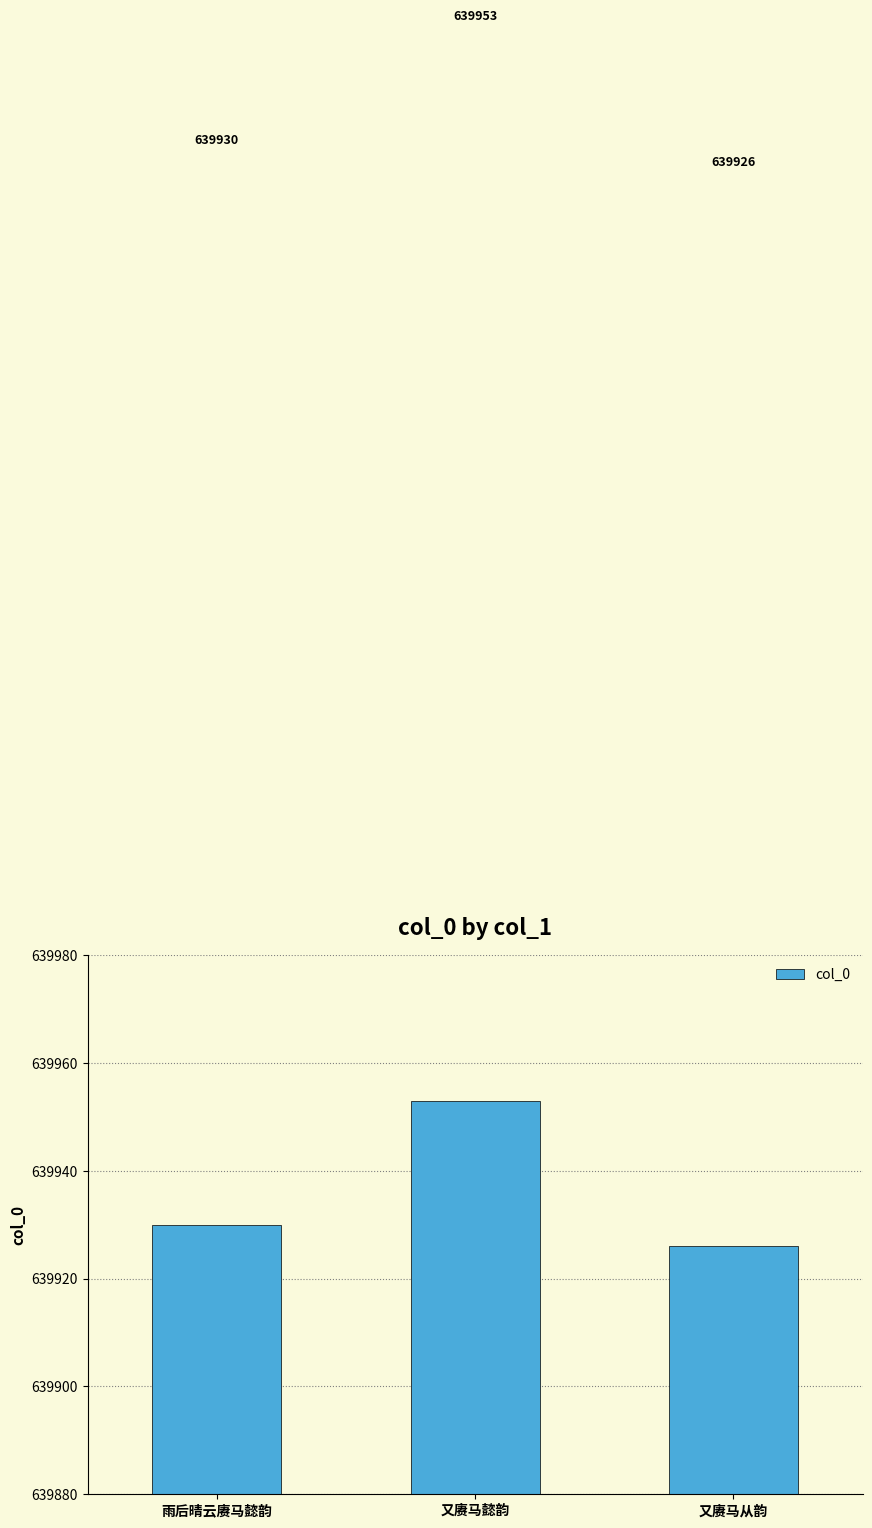

Between 又赓马从韵 and 雨后晴云赓马懿韵, which is larger?

雨后晴云赓马懿韵